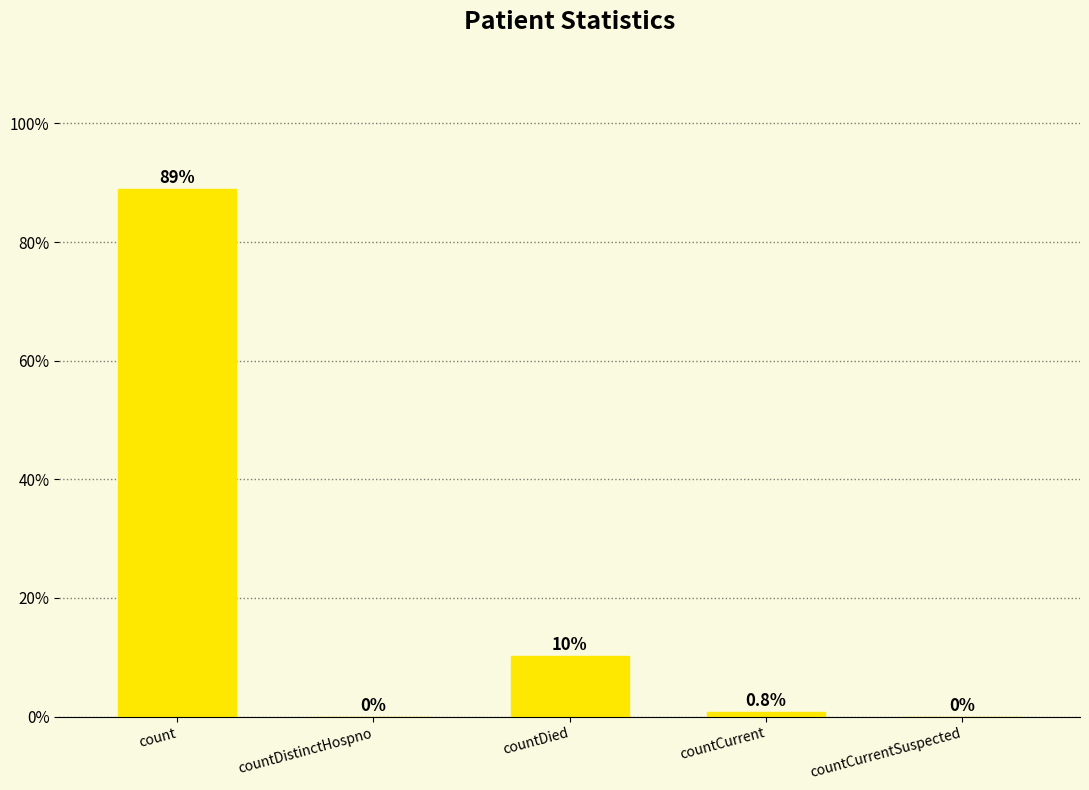

Are the bars horizontal?

No